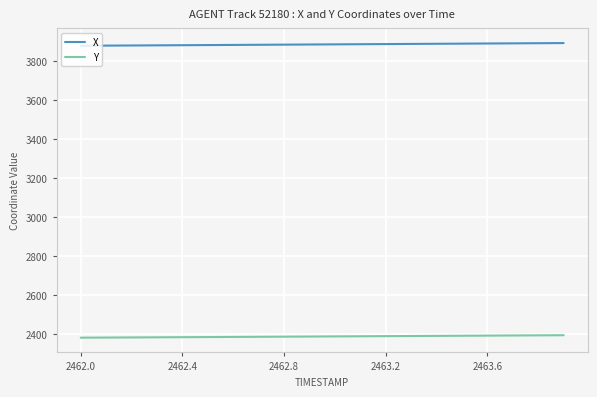

True or false: Y and X cross at least once.

False